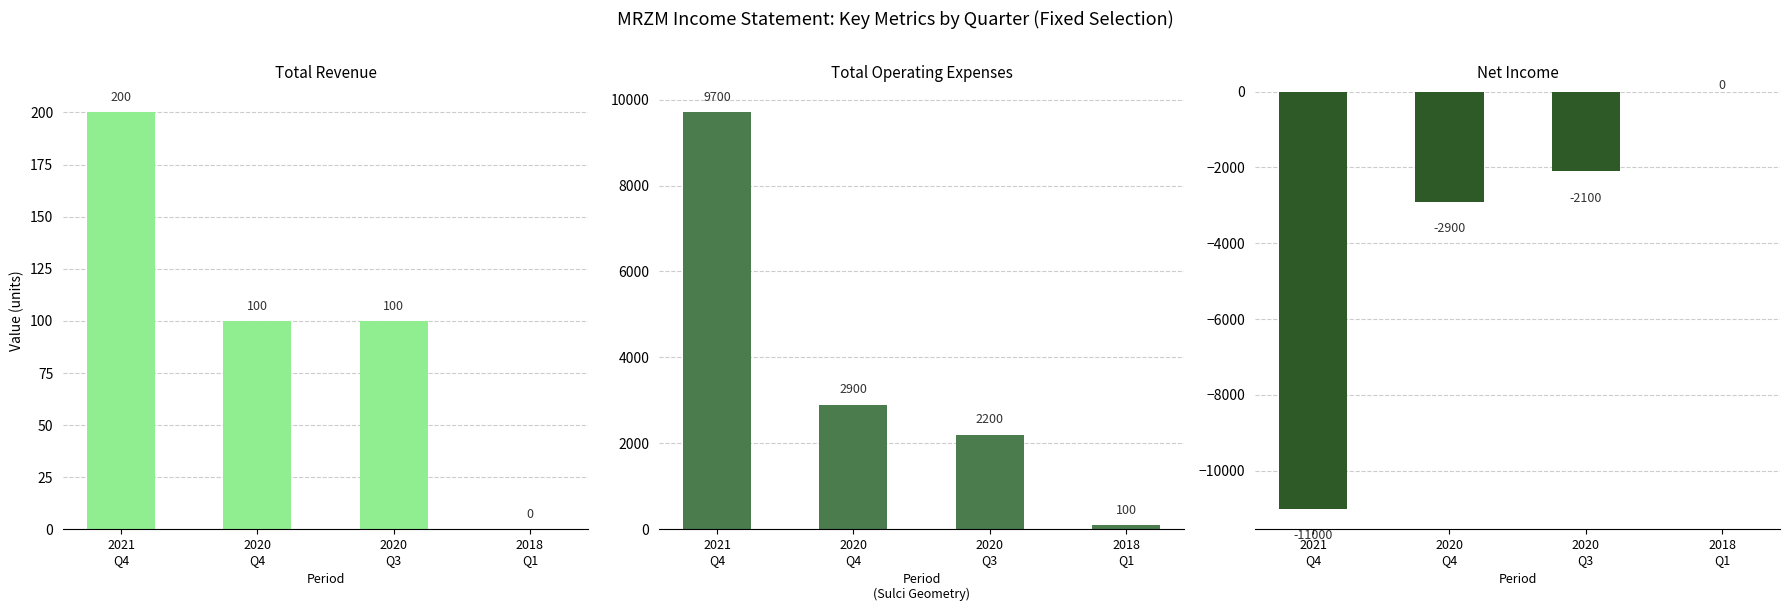

How many data points in Net Income are above -2100?

1